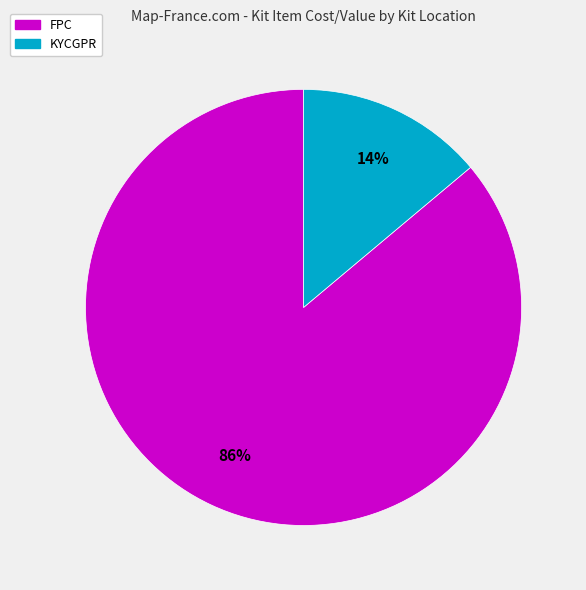

To the nearest percent, what is the average slice percentage?

50%